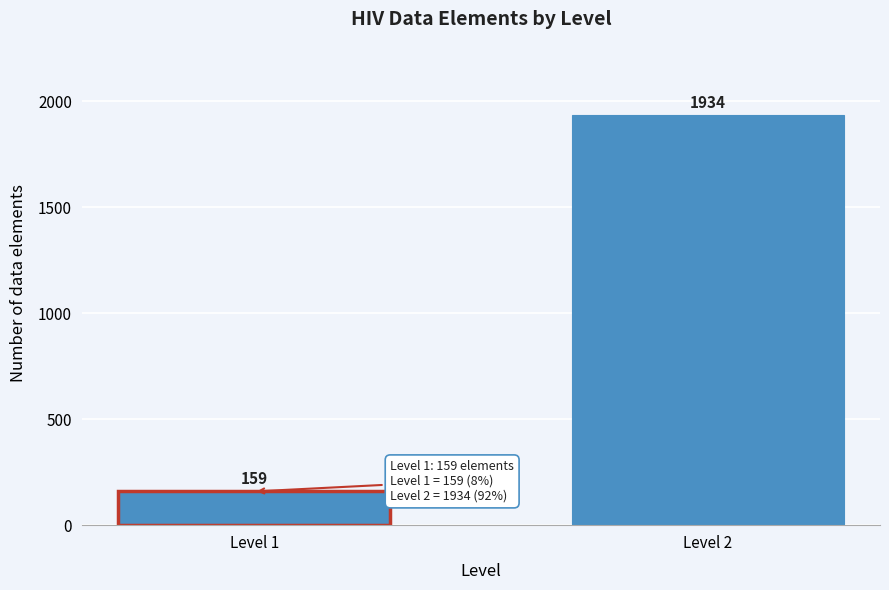

Reading left to right, extract all data points from this chart.

159	1934